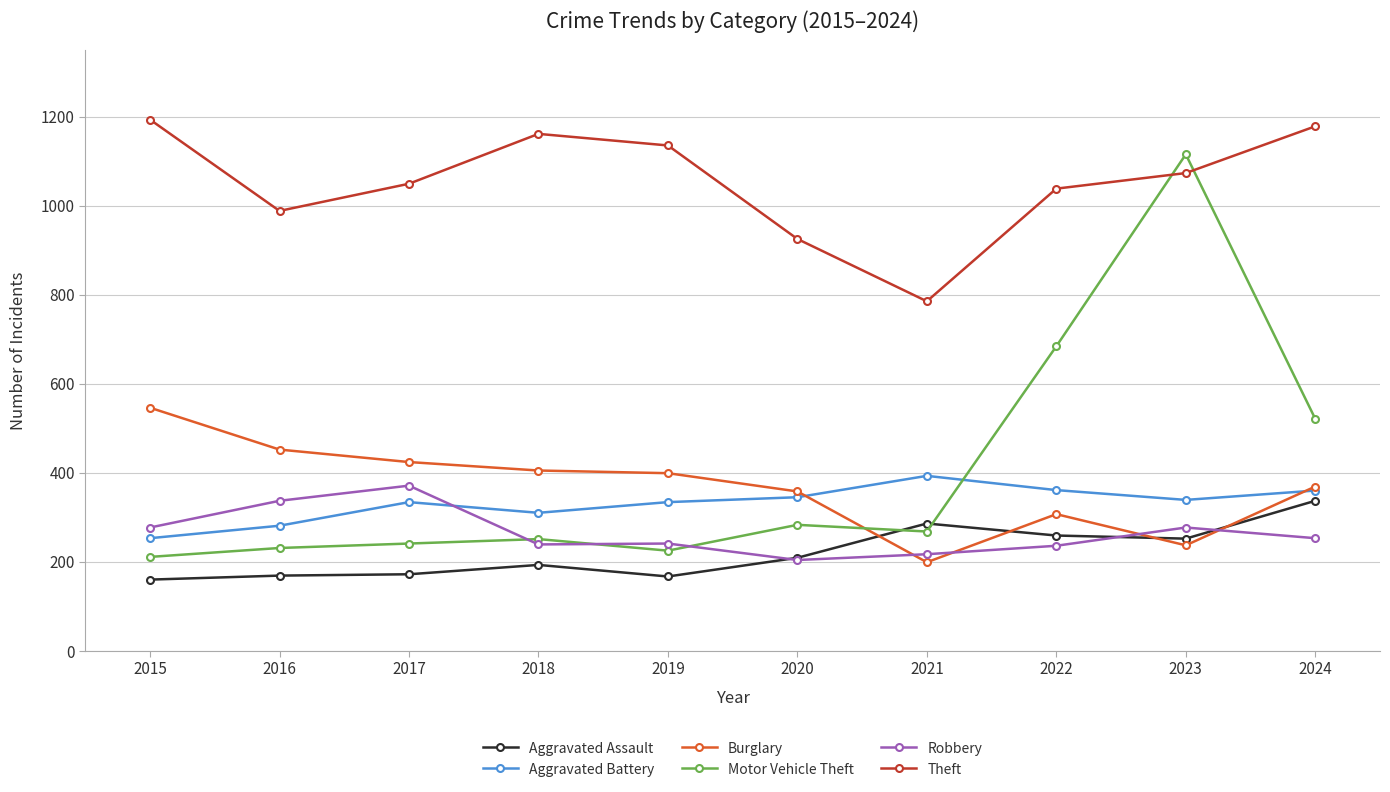

What is the total value across all series at 2020?

2324